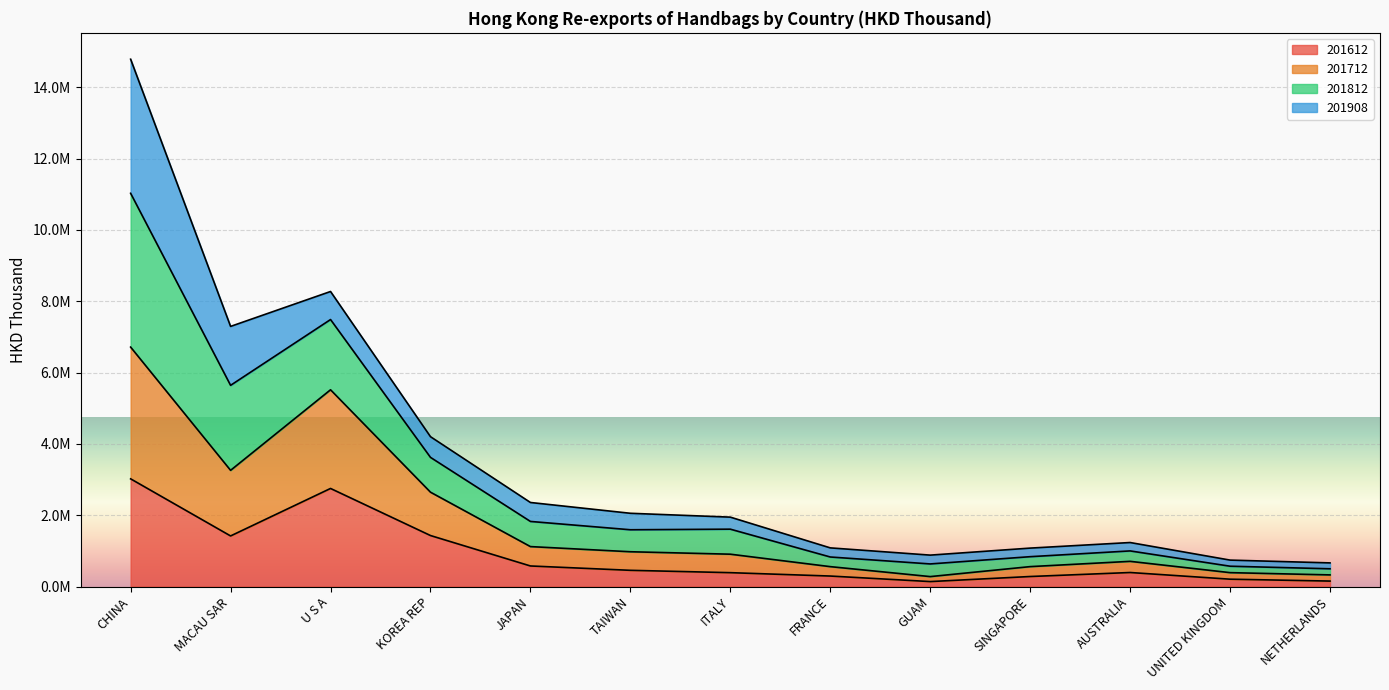

True or false: 201812 and 201612 intersect in this chart.

False